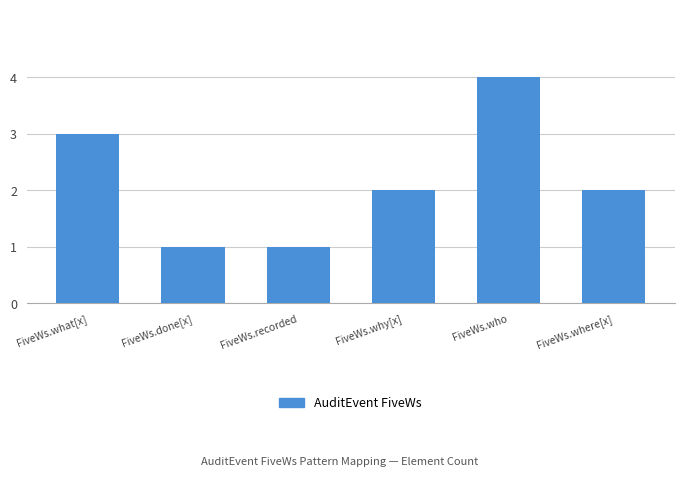

Which label corresponds to the largest value in the chart?

FiveWs.who